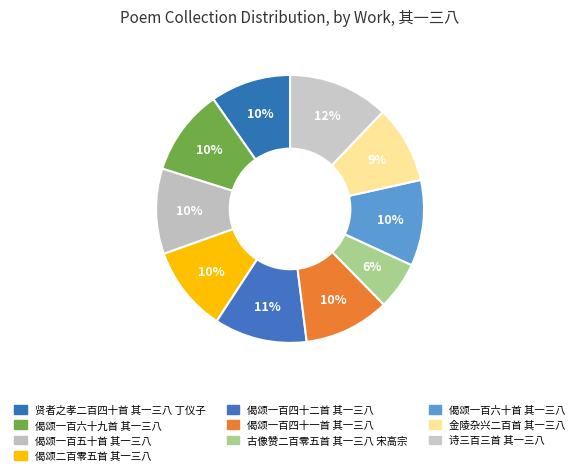

Which slice is the largest?

诗三百三首 其一三八